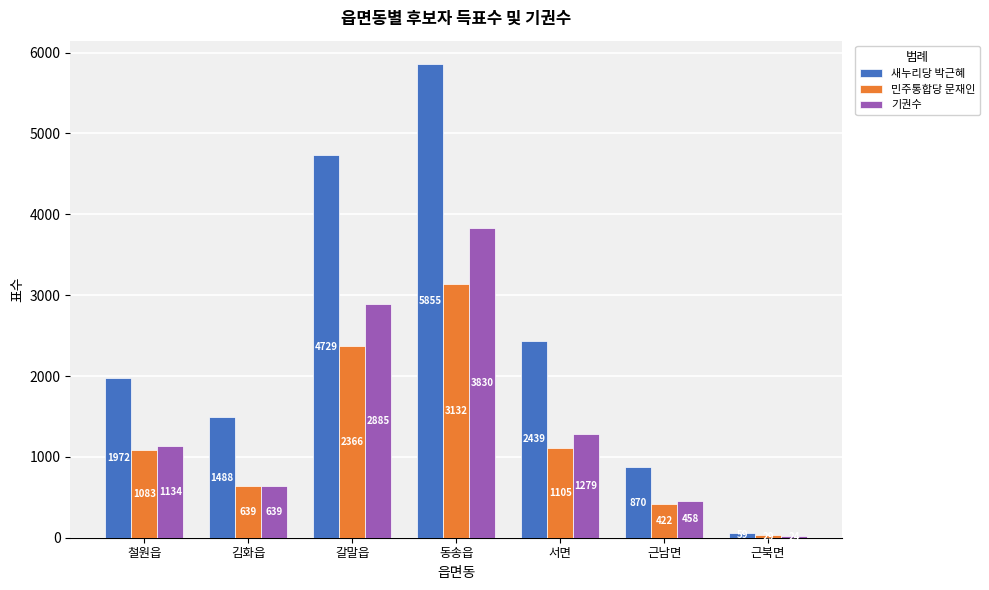

Reading right to left, what are all the values shown in this chart?

새누리당 박근혜: 59	870	2439	5855	4729	1488	1972
민주통합당 문재인: 29	422	1105	3132	2366	639	1083
기권수: 24	458	1279	3830	2885	639	1134